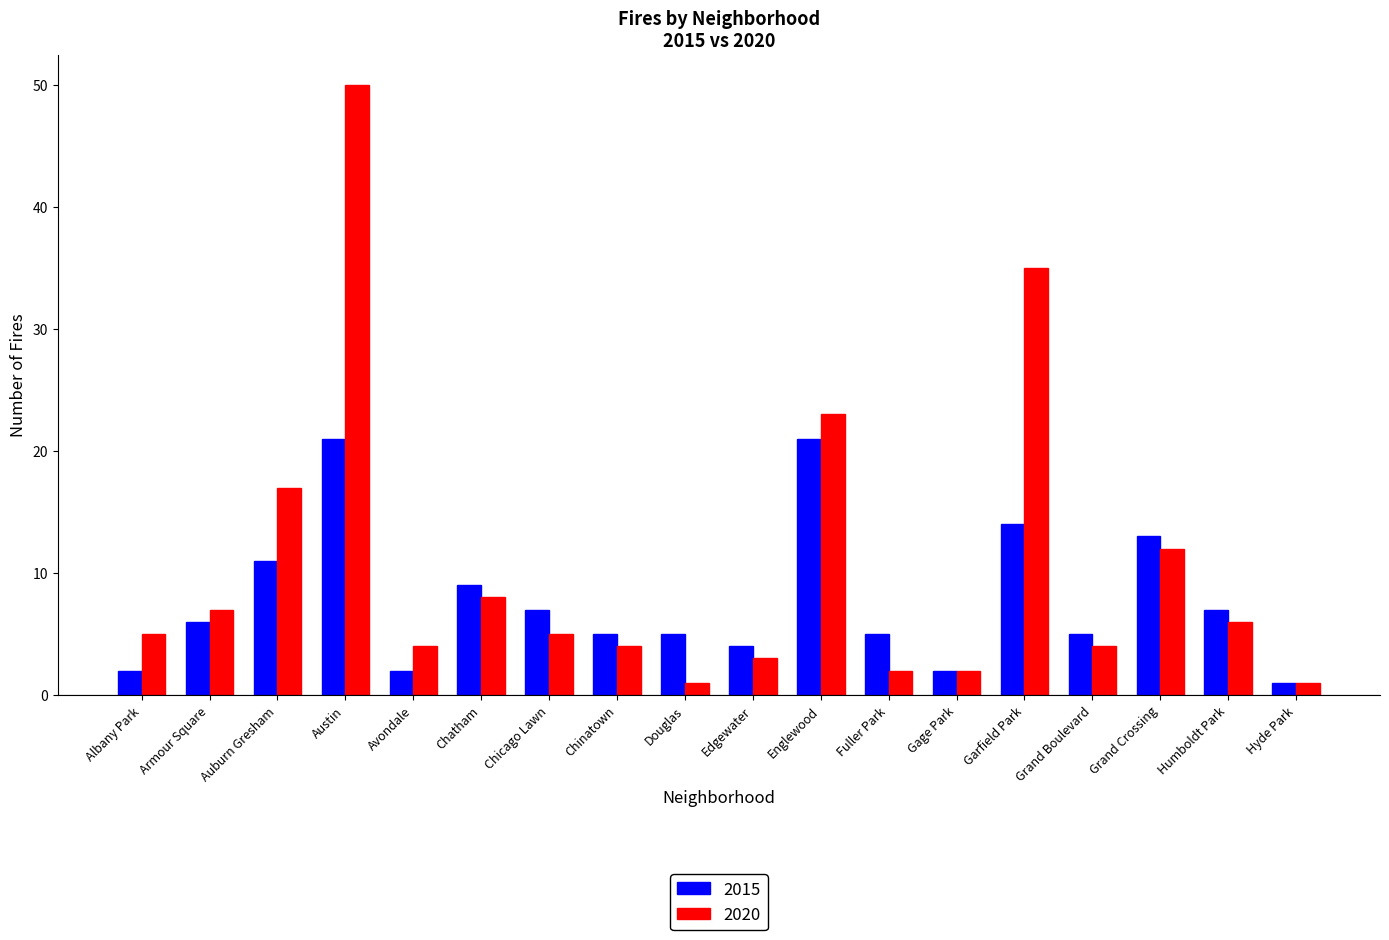

What are all the series names shown in the legend?

2015, 2020